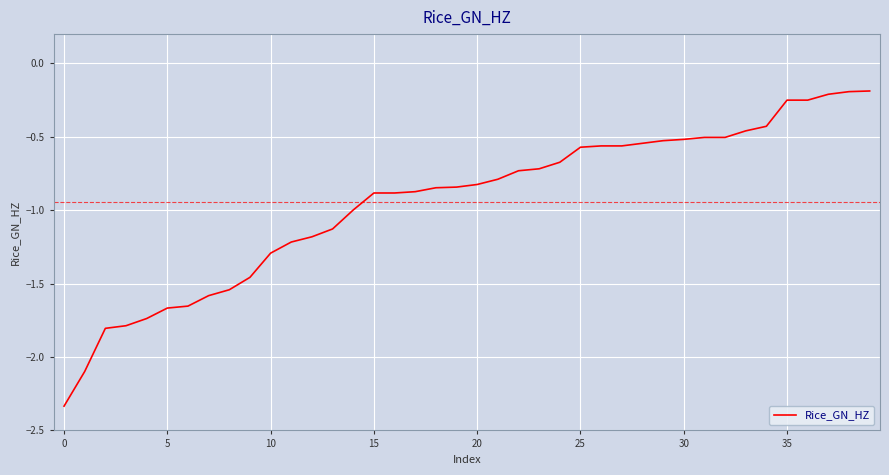

What is the difference between the maximum and minimum values?

2.1